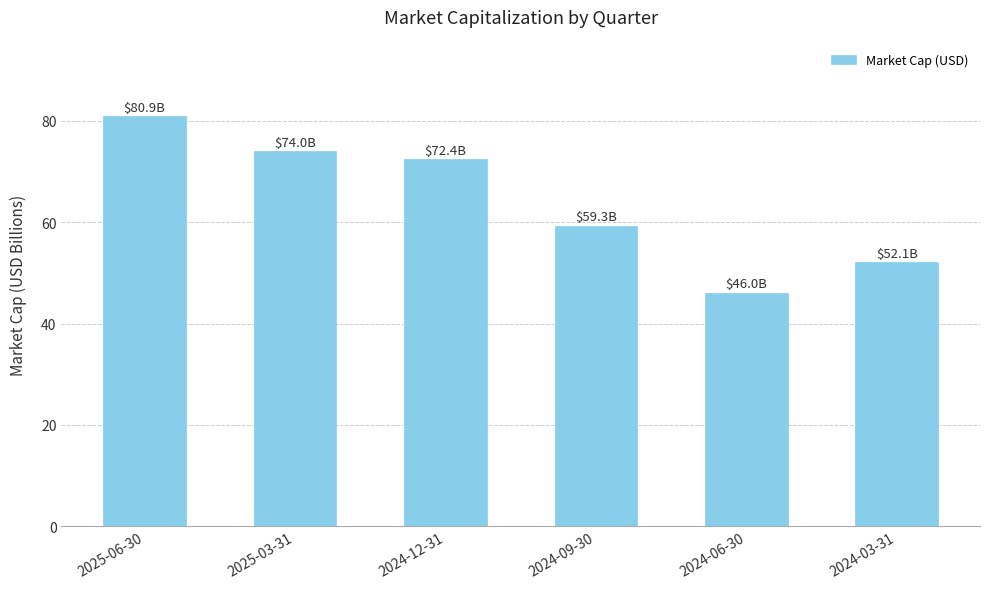

What is the label of the 1st bar from the right?

2024-03-31